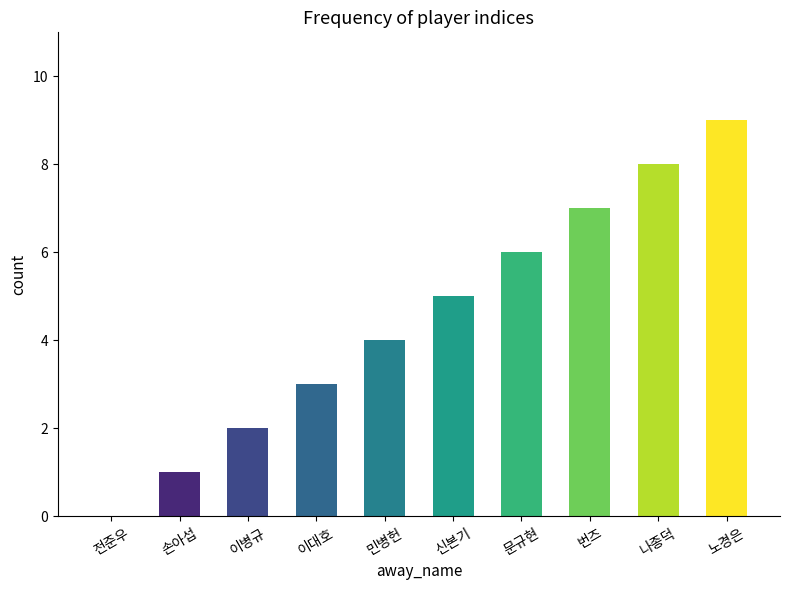

Is it true that the value at 나종덕 is 8?

True